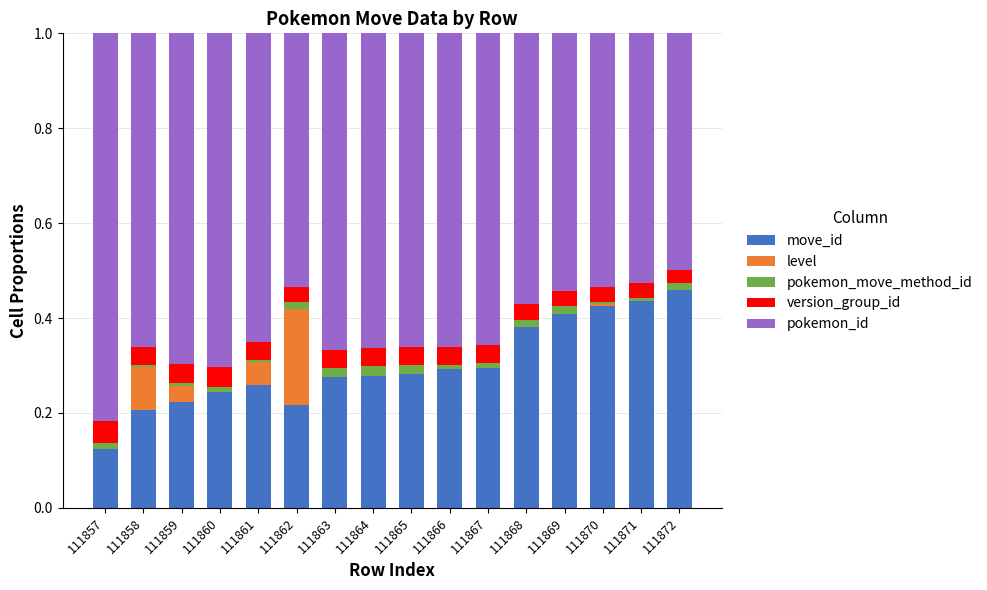

At which label does move_id reach its peak?

111872